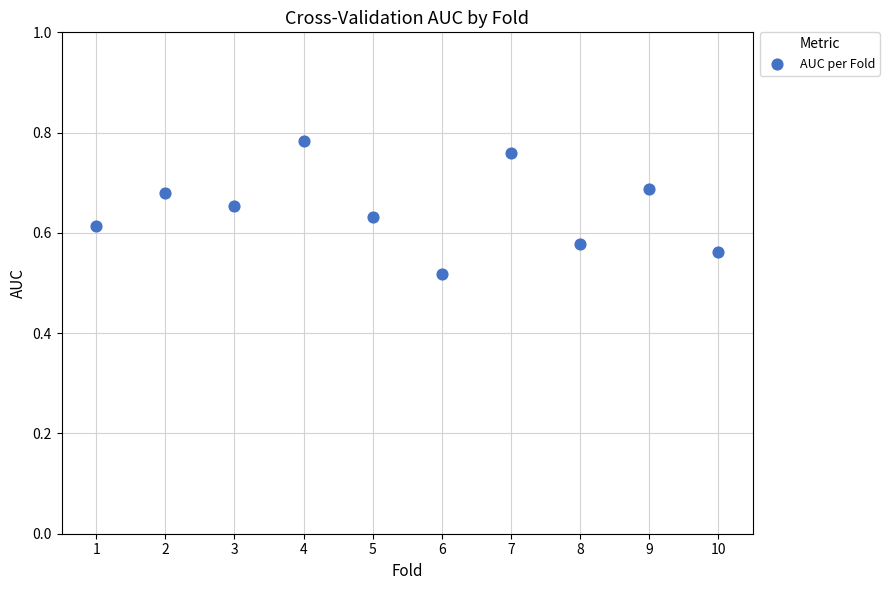

What is the average X value?

5.5